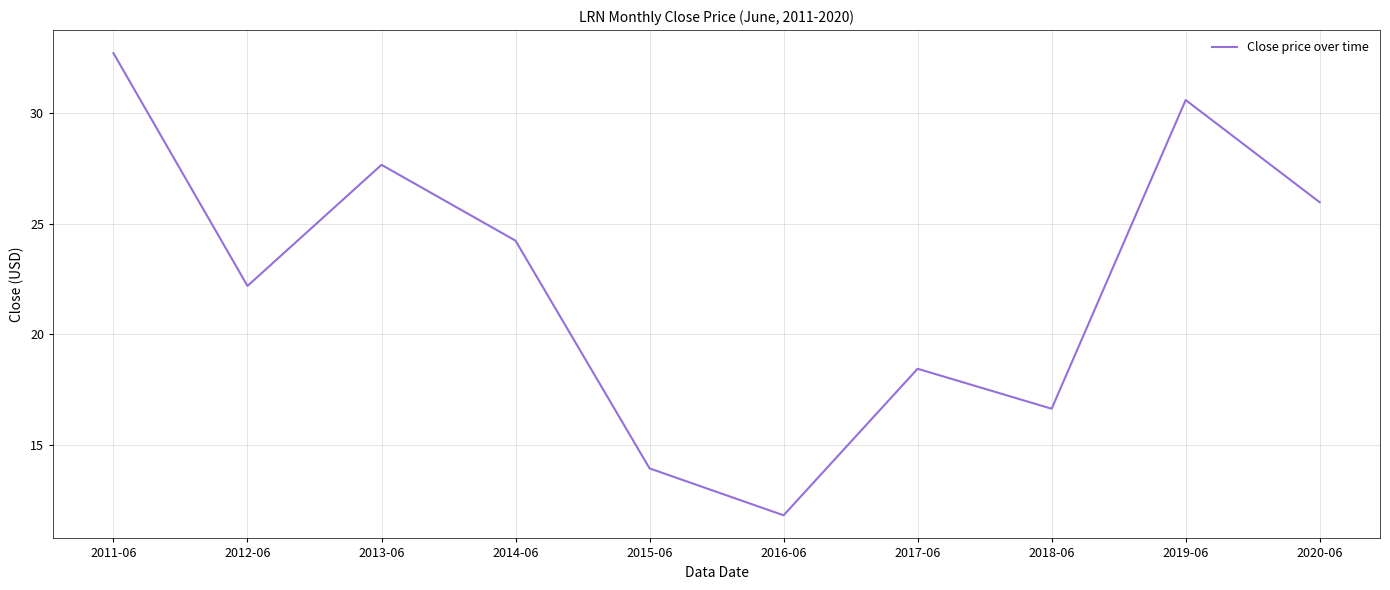

At which label does the data first exceed 24?

2011-06